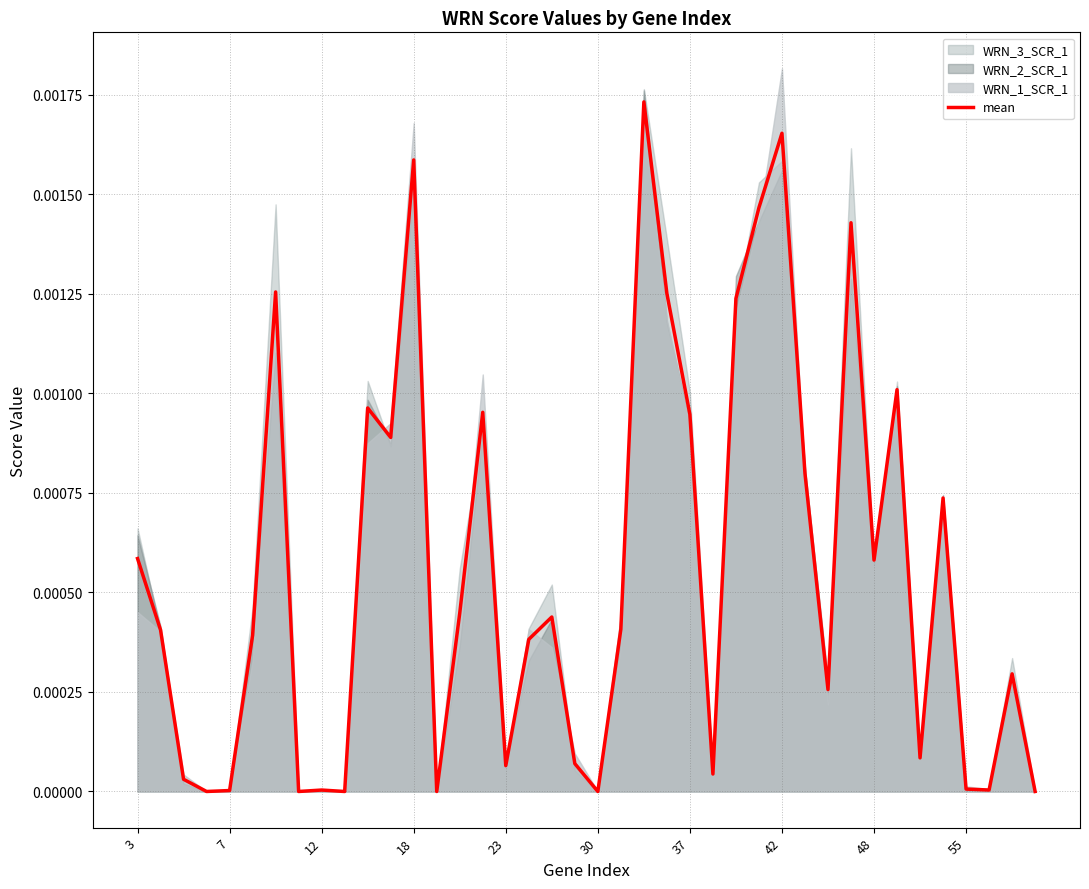

True or false: mean has a value of 0.0 at 30.

True